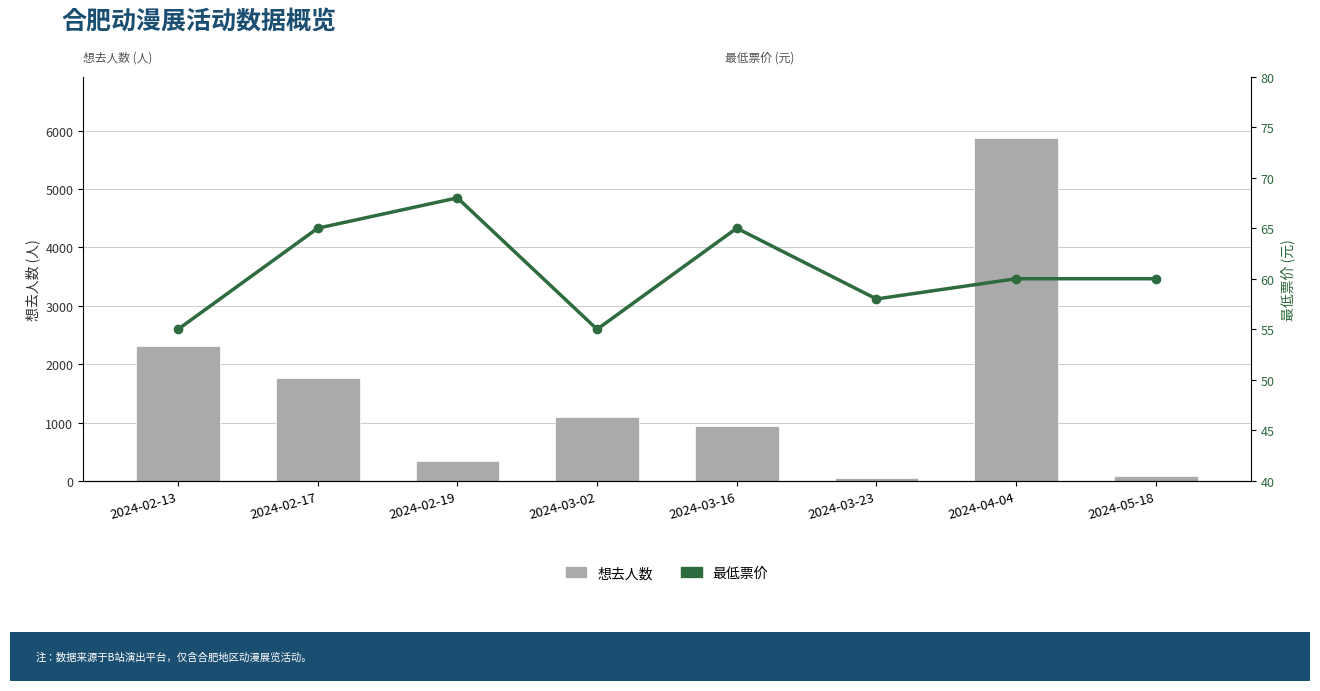

Which label corresponds to the smallest value in the chart?

2024-03-23